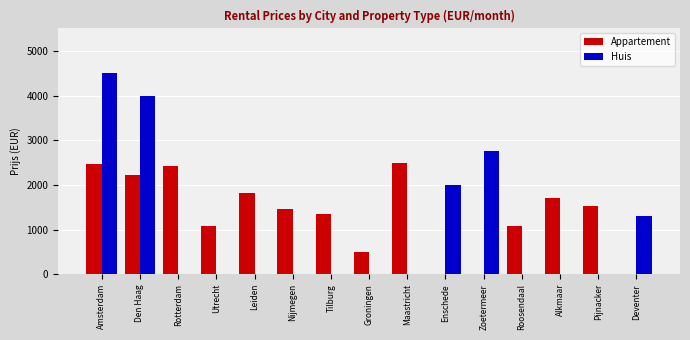

What is the sum of all Huis values?

14545.0